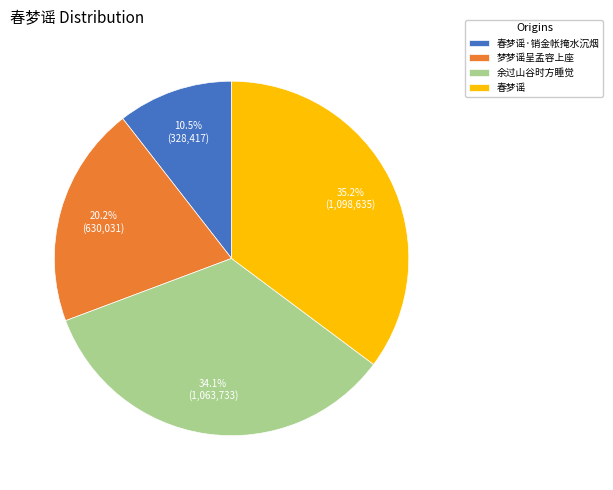

Is 春梦谣 the majority of the pie?

No